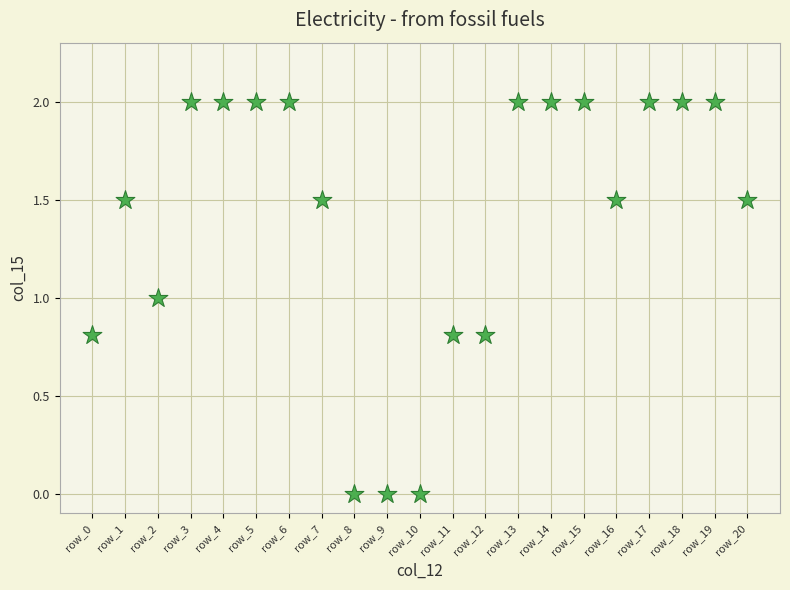

What is the range of Y values (max minus min)?

2.0